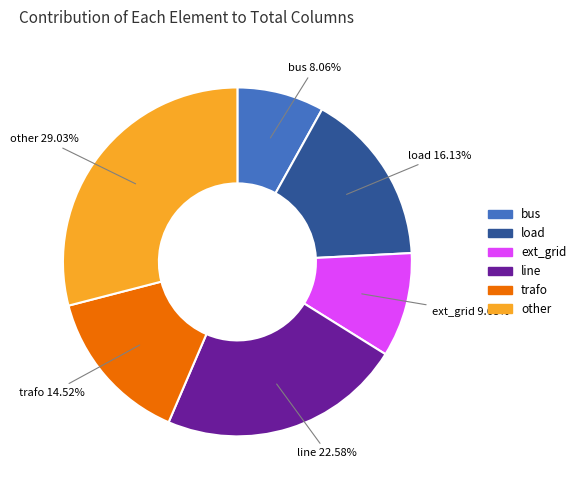

True or false: trafo accounts for 30% of the total.

False